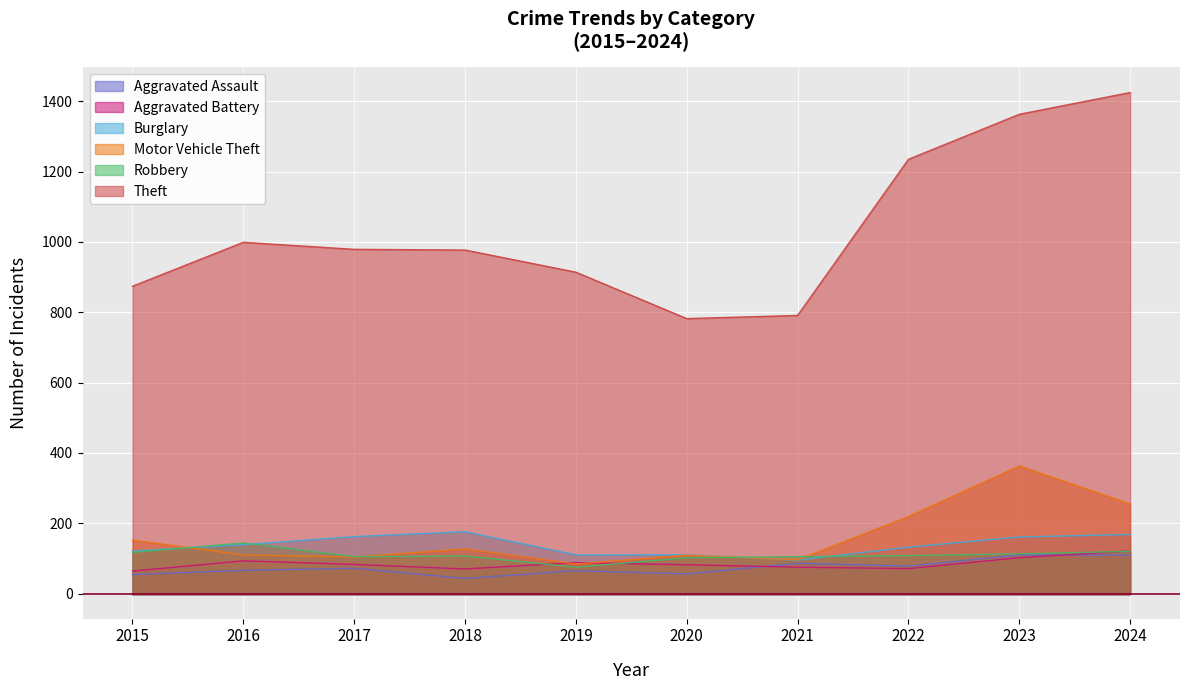

What is the spread (max minus min) of values at 2020?

726